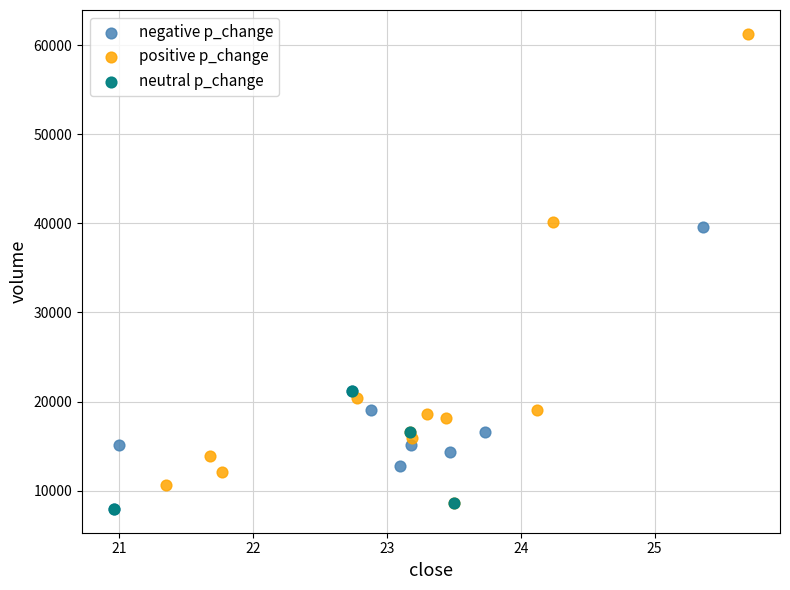

Which series contains the highest Y value?

positive p_change